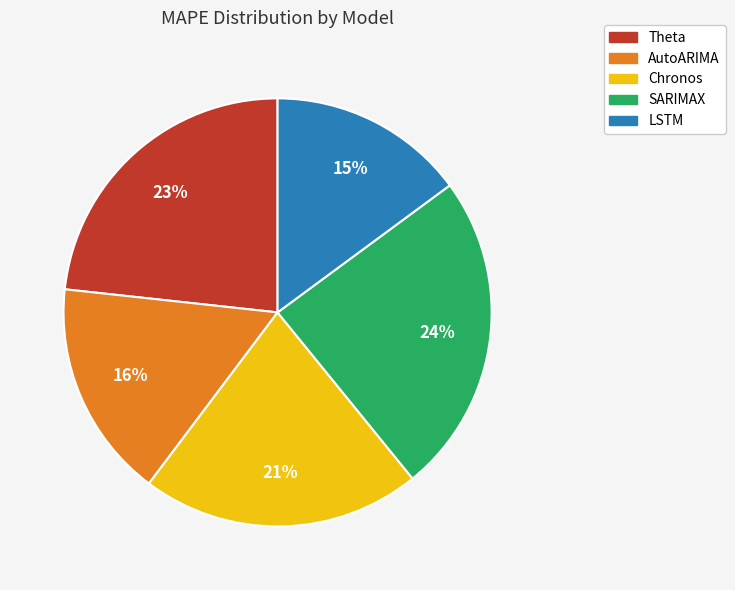

Which category has the biggest portion of the pie?

SARIMAX